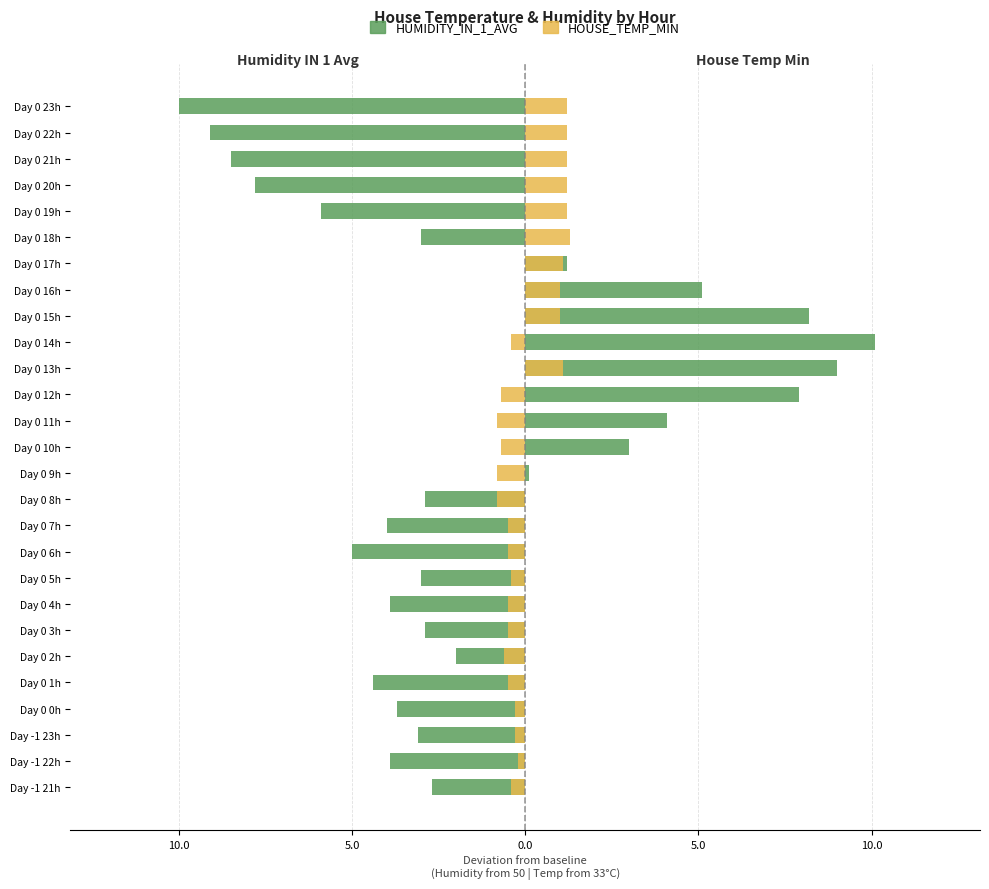

What is the minimum value for HOUSE_TEMP_MIN?

-0.8